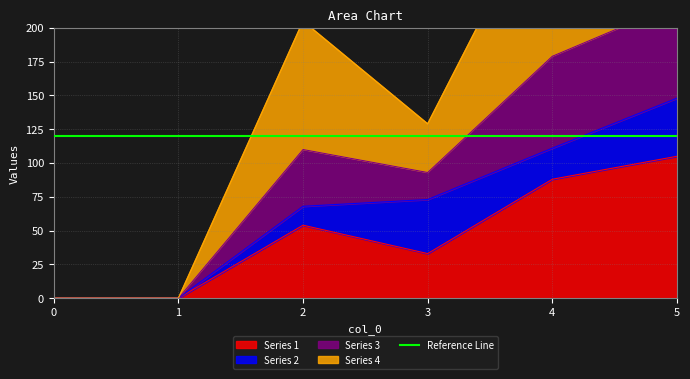

At which category is the sum across all series the highest?

5